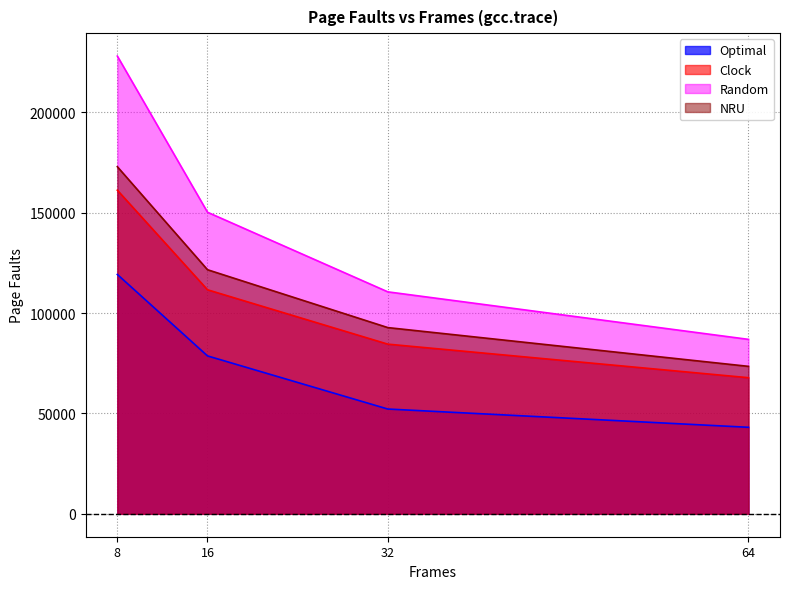

At which category does the chart reach its peak across all series?

8